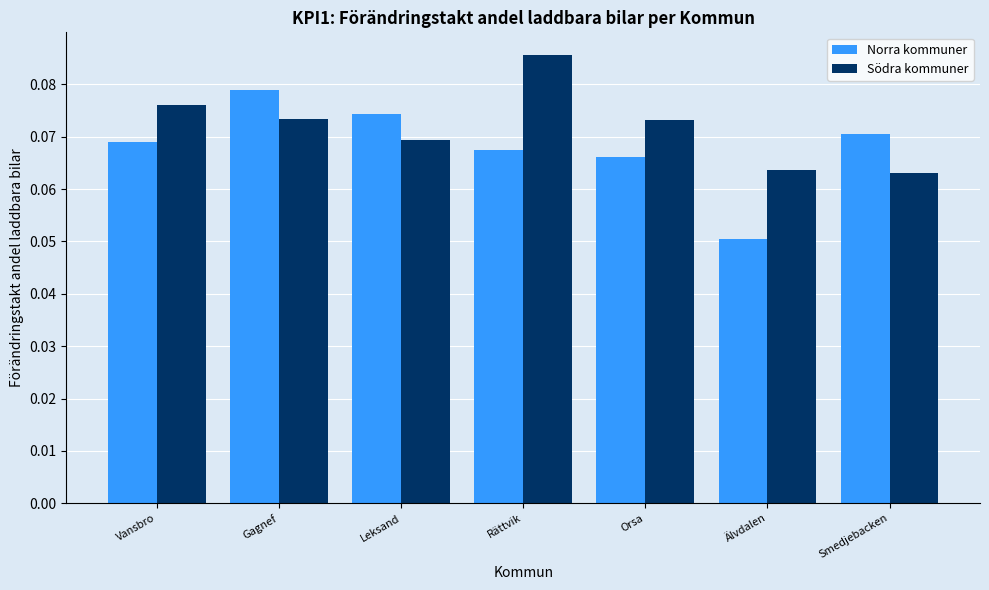

True or false: Södra kommuner has a value of 0.0 at Orsa.

False